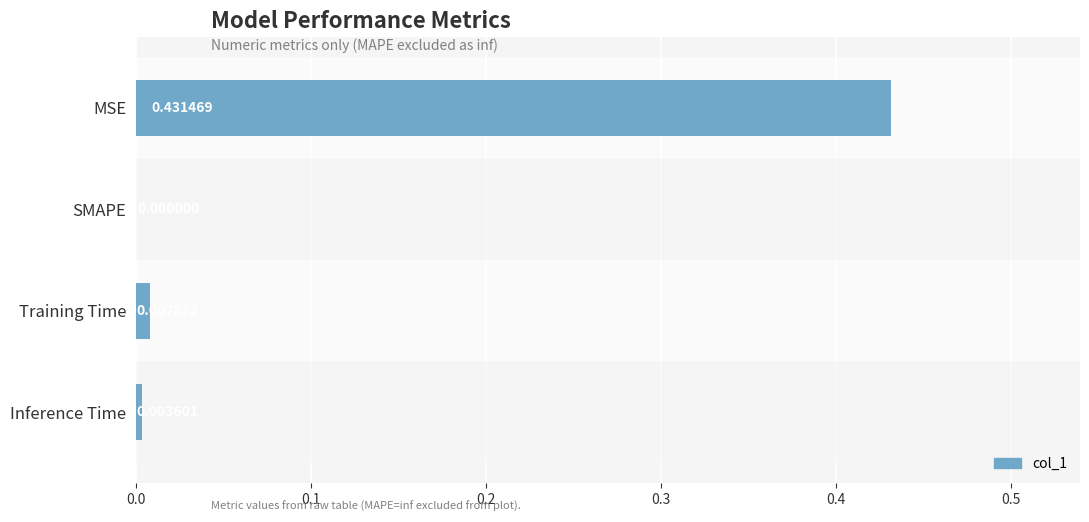

Are the bars horizontal?

Yes